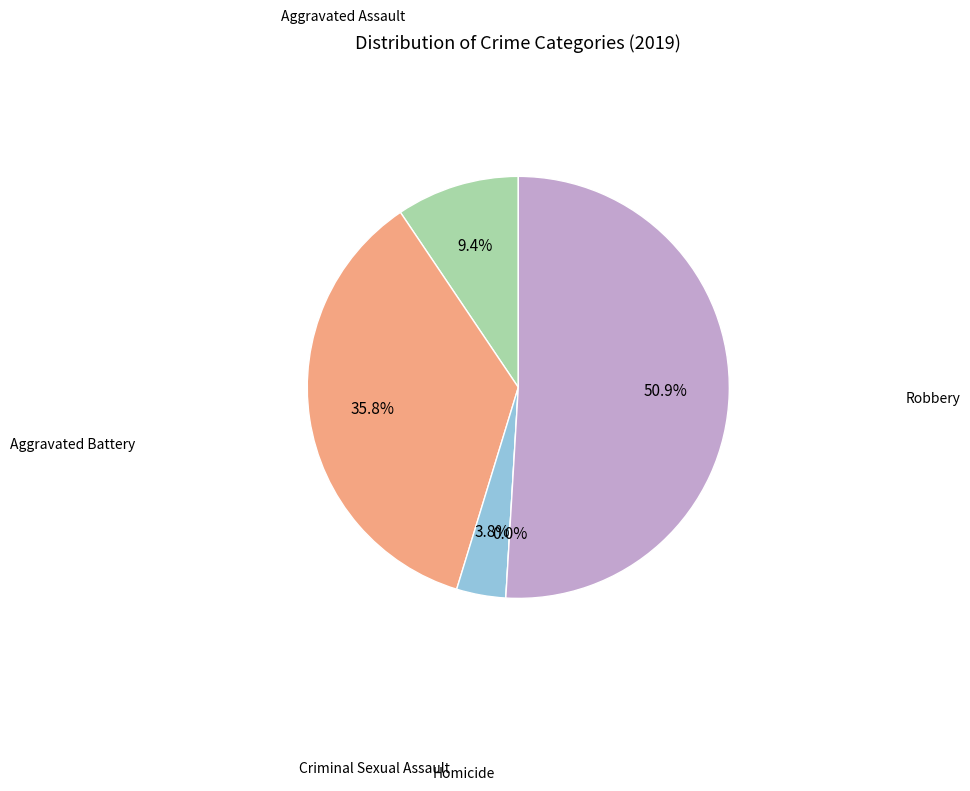

How many slices are in this pie chart?

5